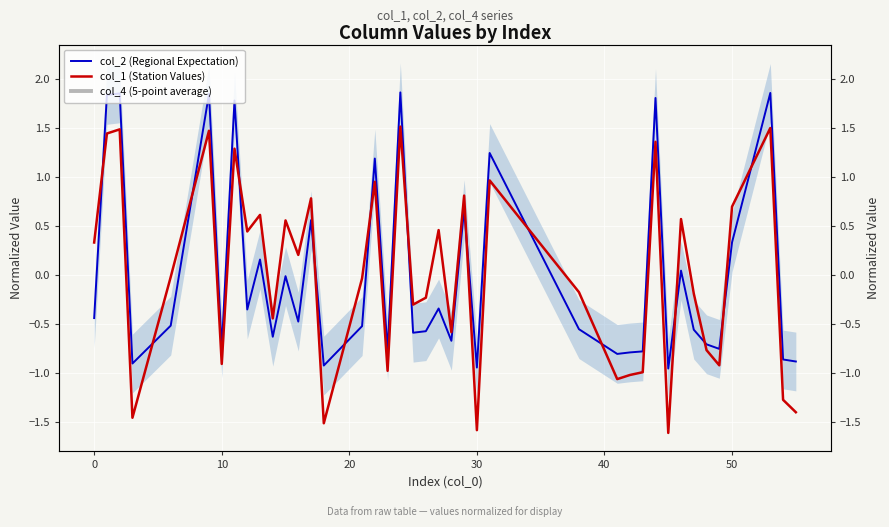

True or false: col_2 (Regional Expectation) and col_1 (Station Values) intersect in this chart.

True